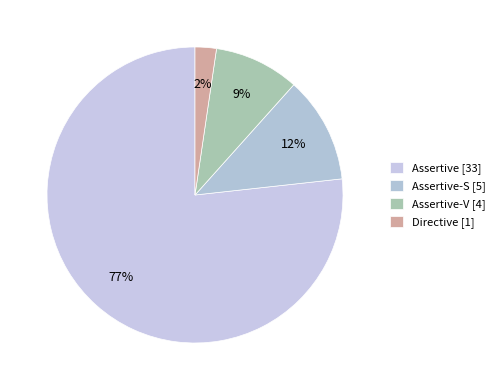

To the nearest percent, what is the average slice percentage?

25%